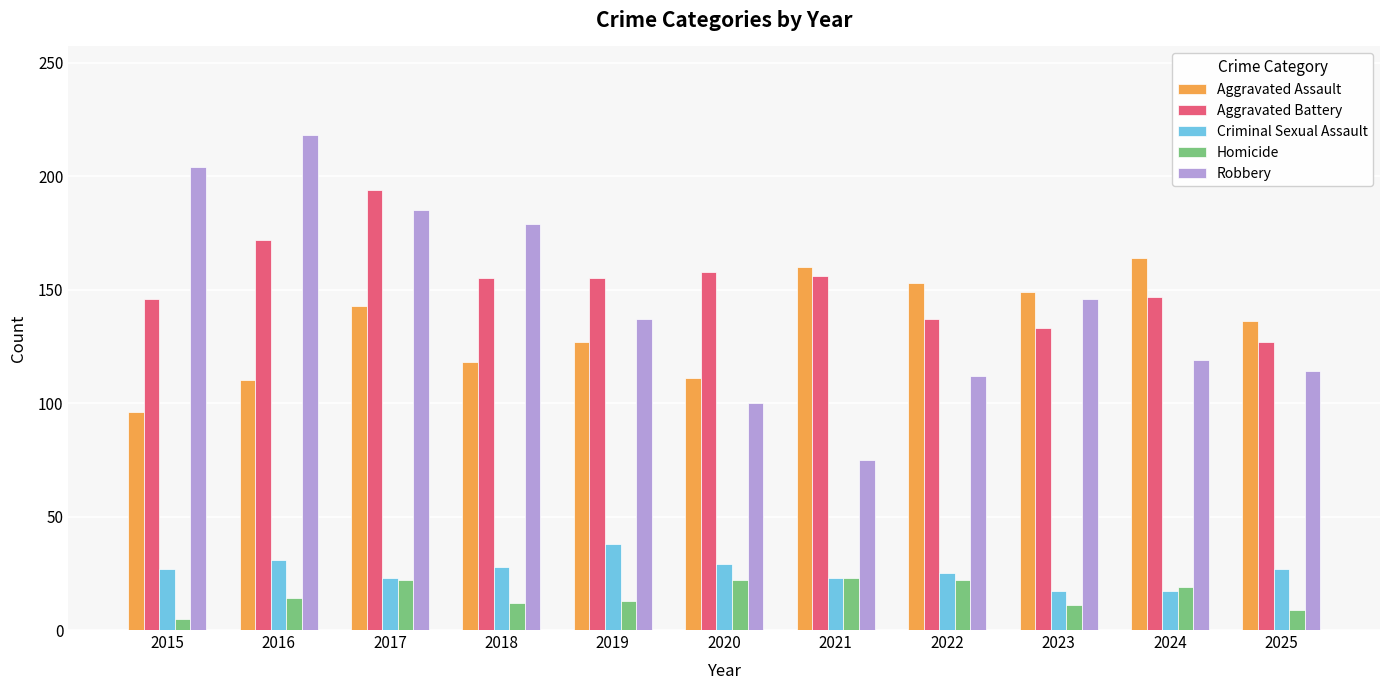

What is the difference between the second highest and minimum values in the Aggravated Assault series?

64